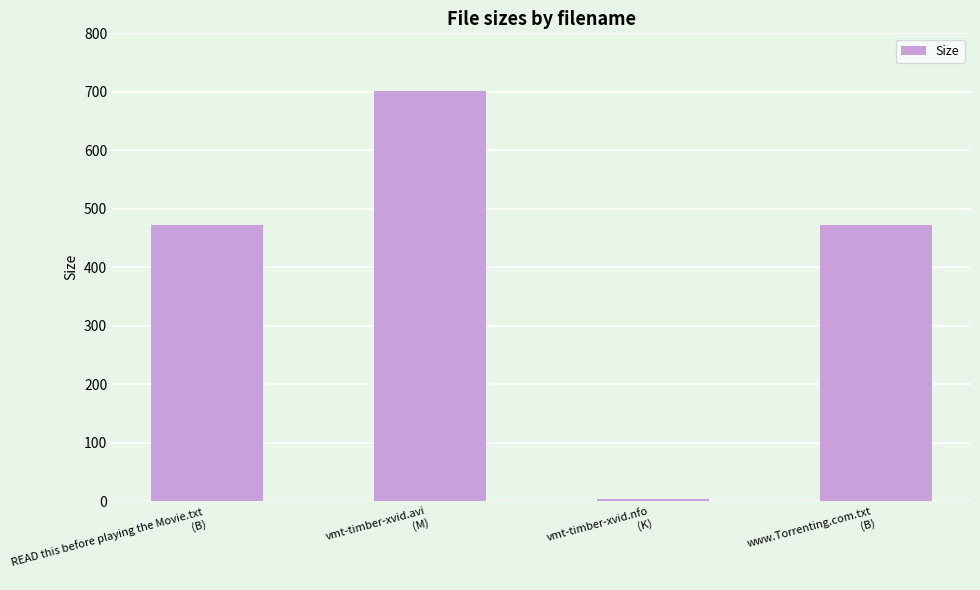

Between vmt-timber-xvid.avi
(M) and www.Torrenting.com.txt
(B), which is larger?

vmt-timber-xvid.avi
(M)